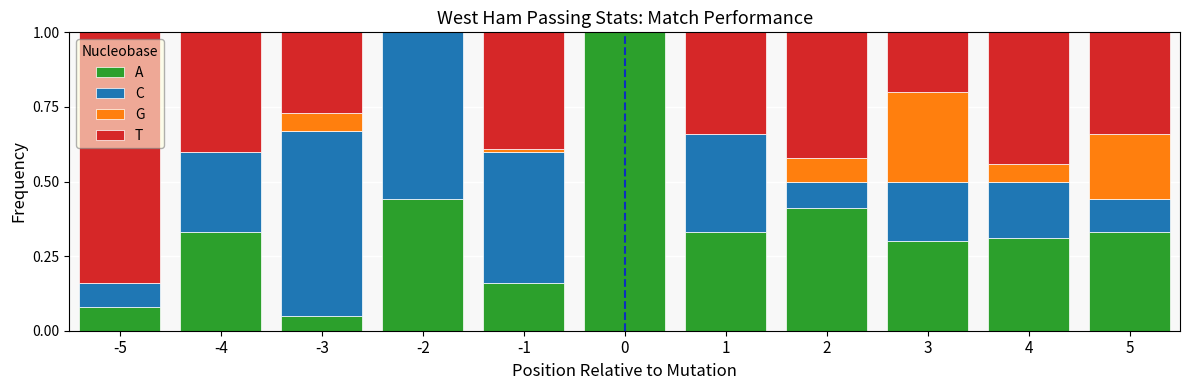

Does the chart contain stacked bars?

Yes